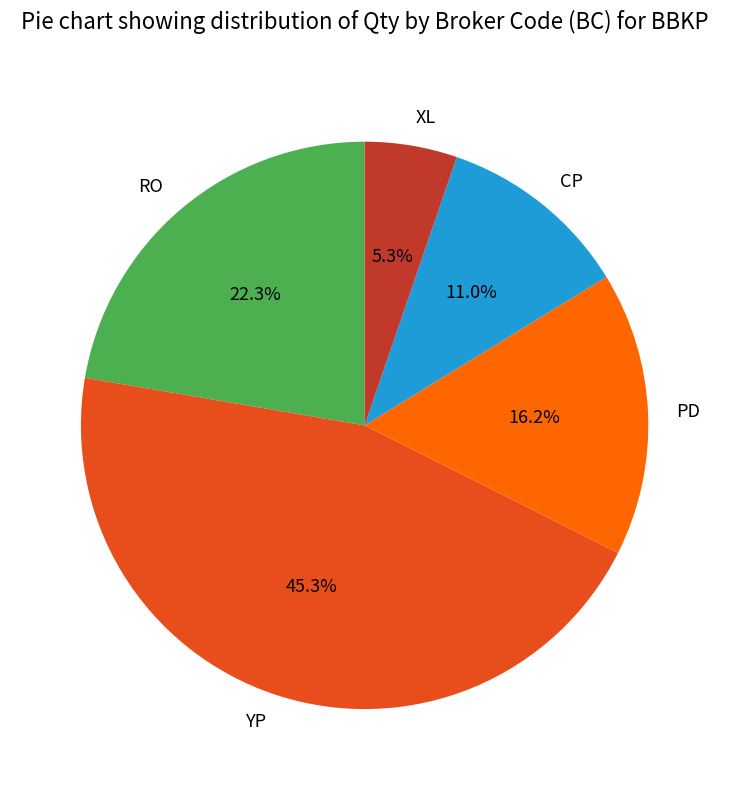

Rank the categories by value from highest to lowest.

YP, RO, PD, CP, XL